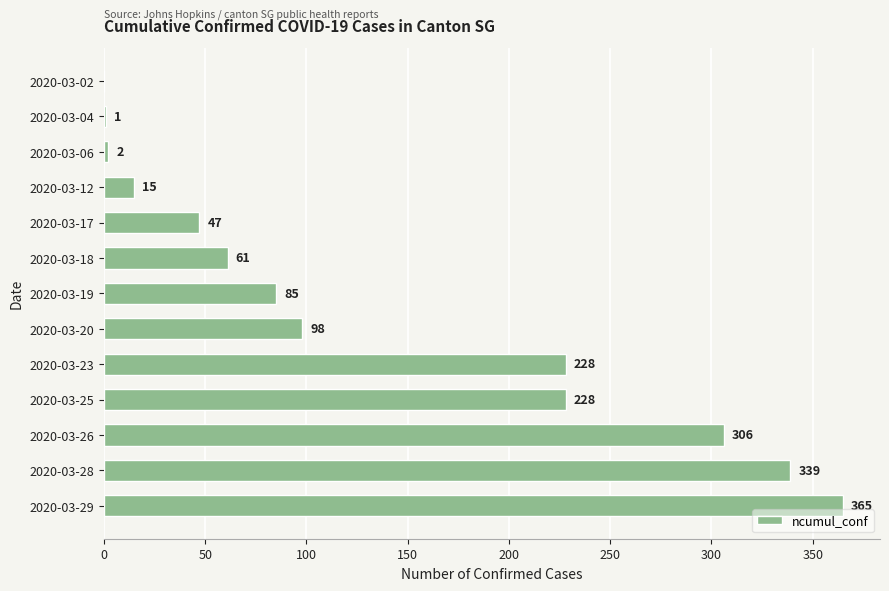

What is the sum of all values?

1775